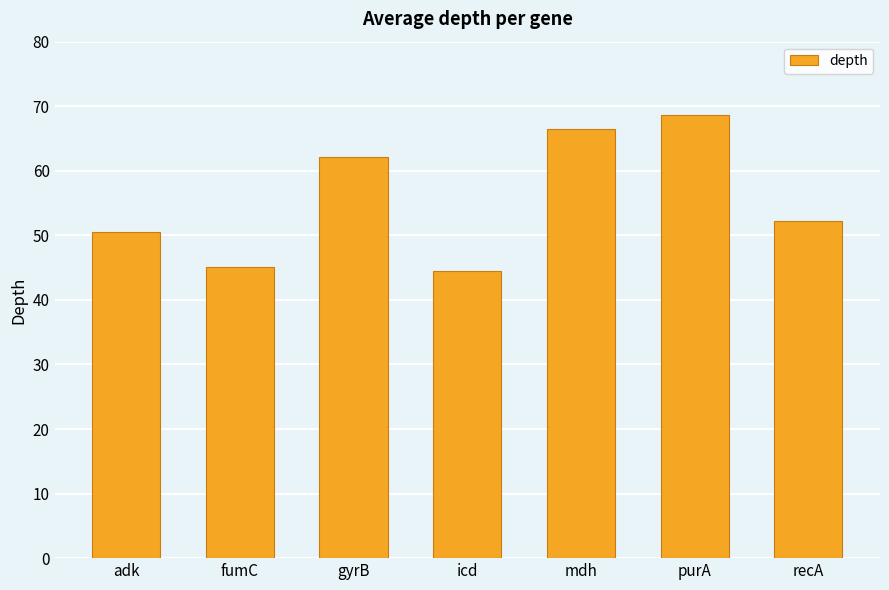

Count the number of categories in the chart.

7